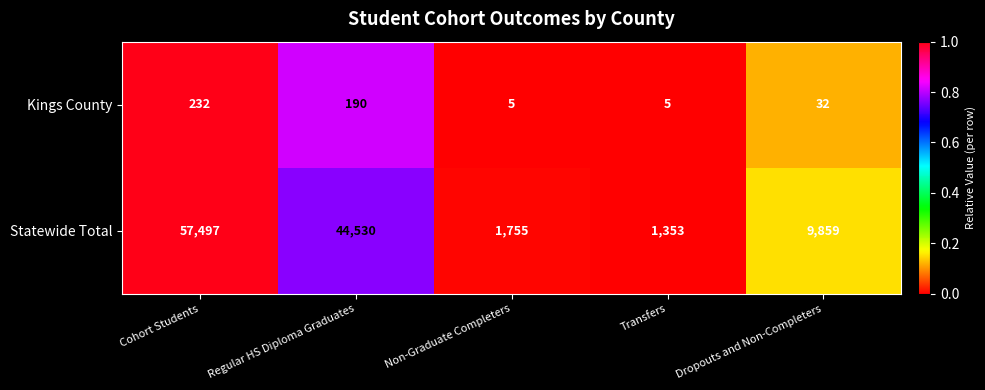

Which category has the lowest value in the Statewide Total series?

Transfers